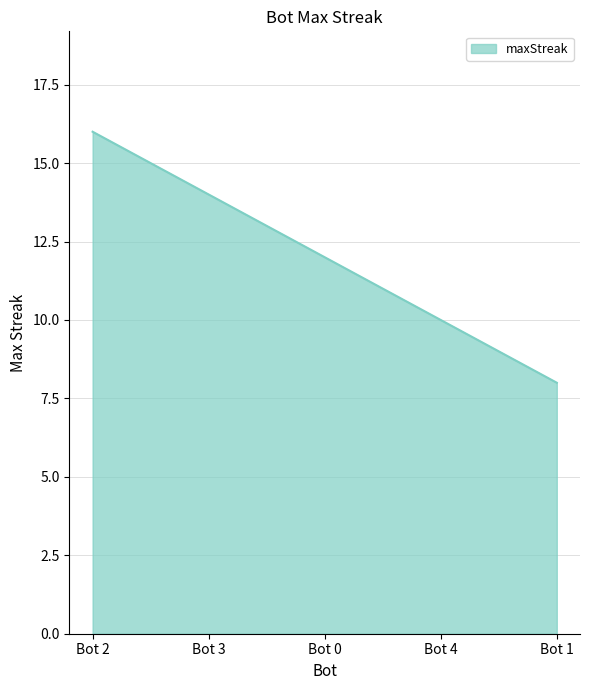

Rank the categories by value from highest to lowest.

Bot 2, Bot 3, Bot 0, Bot 4, Bot 1